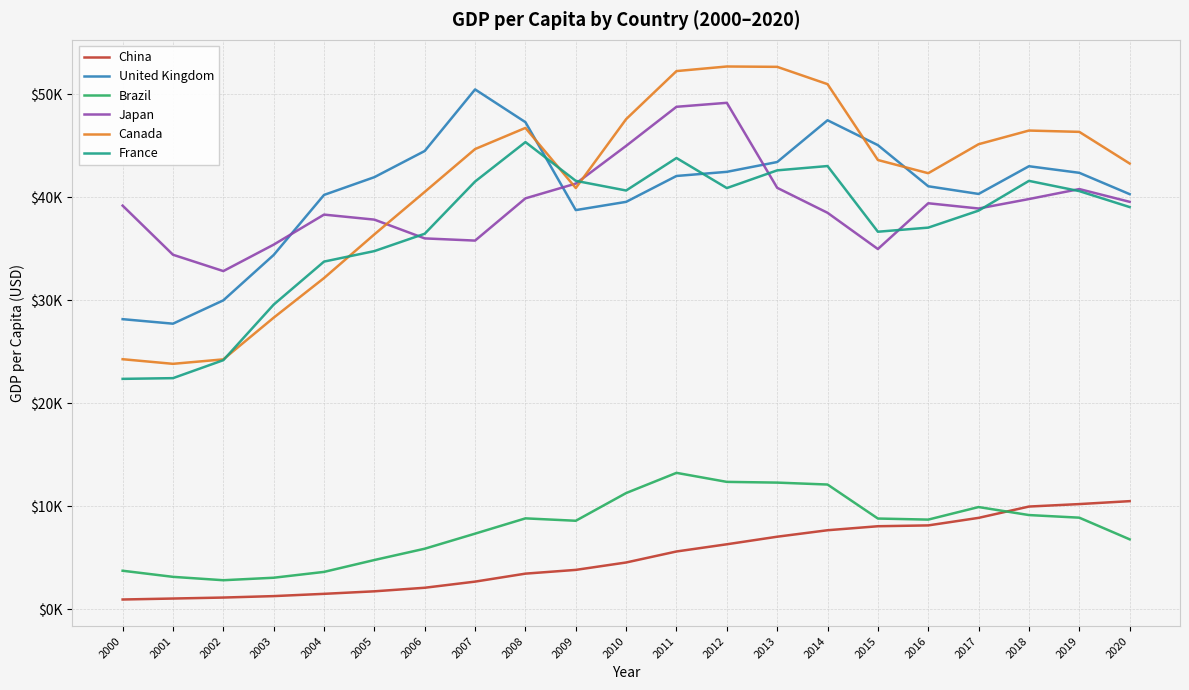

What are all the series names shown in the legend?

China, United Kingdom, Brazil, Japan, Canada, France